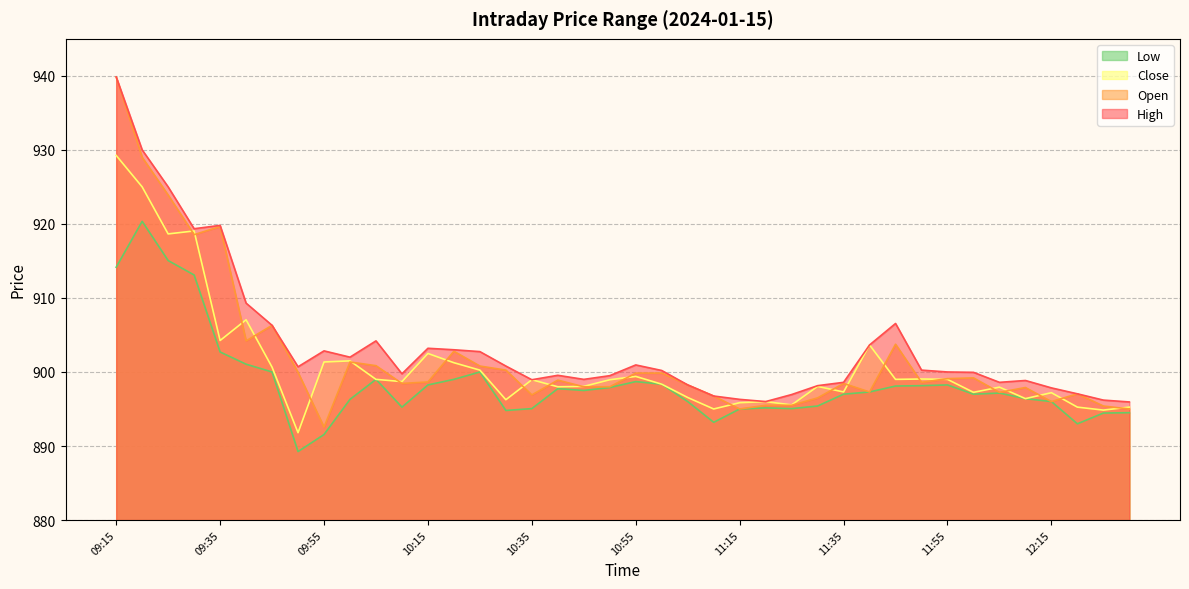

At how many categories does at least one series exceed 900?

20